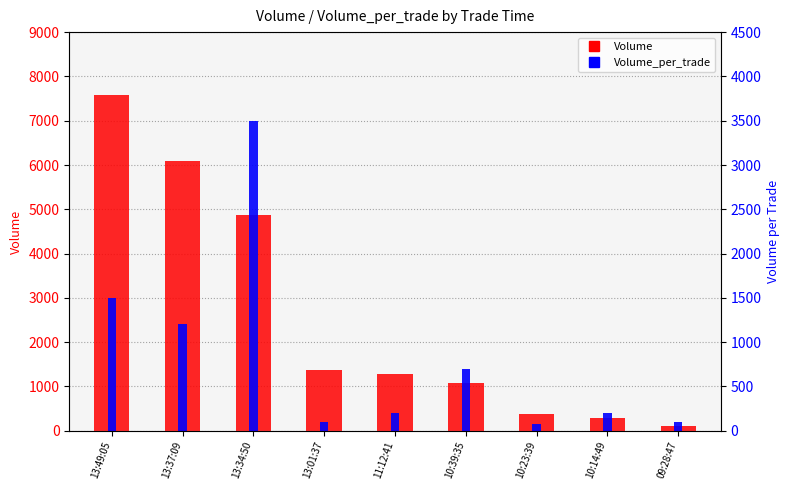

What is the difference between the Volume_per_trade values at 11:12:41 and 13:01:37?

100